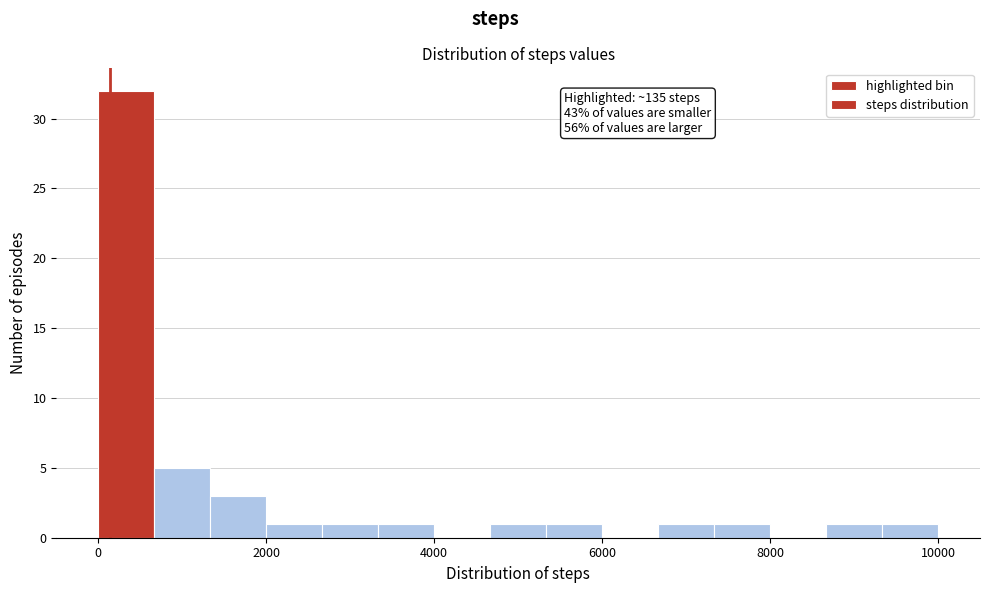

Around what value on the x-axis is the tallest bar? Give the approximate position of its centre, as read against the axis.

400